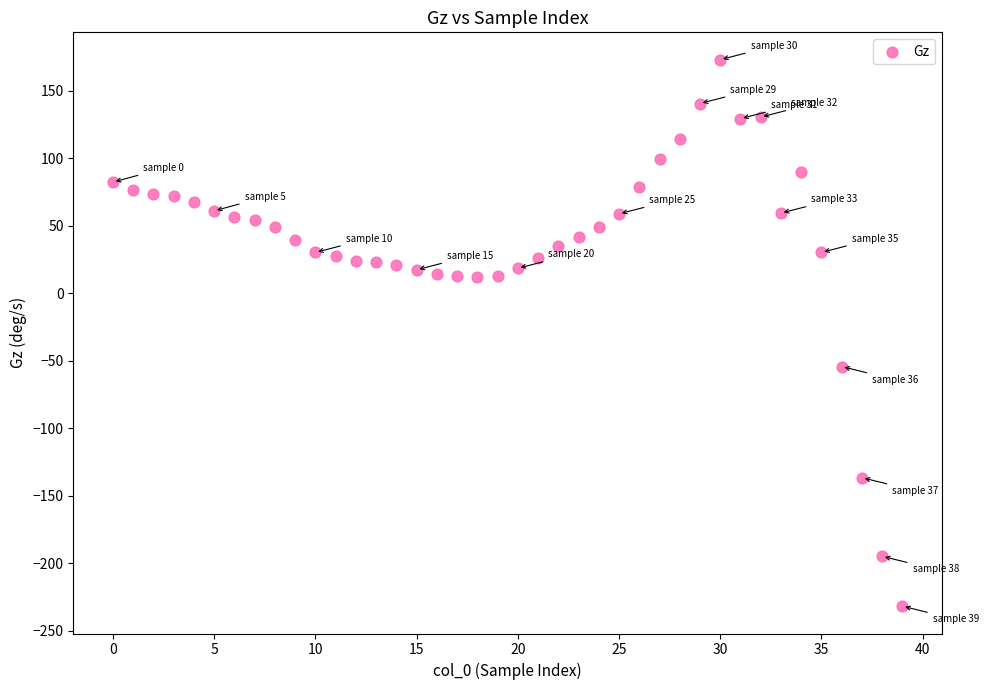

What Y value in the scatter plot is closest to -29?

-54.3